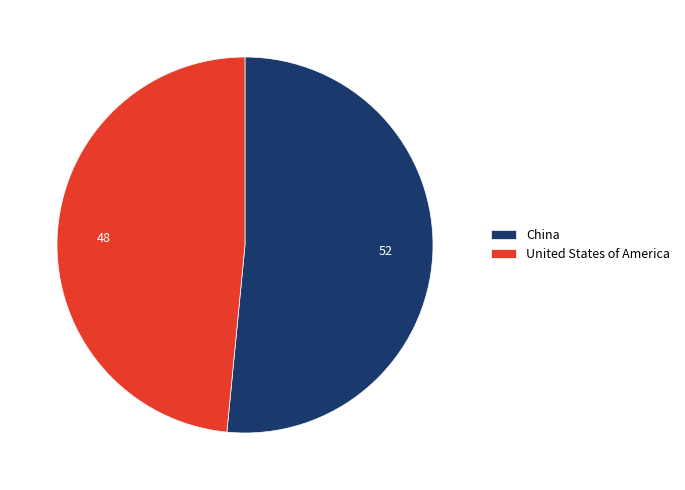

Rank the categories by value from lowest to highest.

United States of America, China